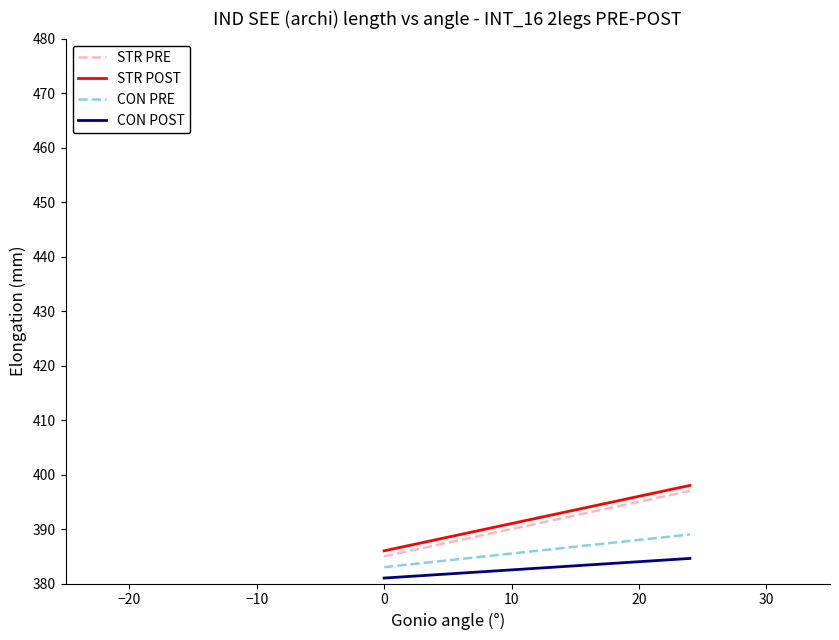

True or false: CON POST and STR POST cross at least once.

False